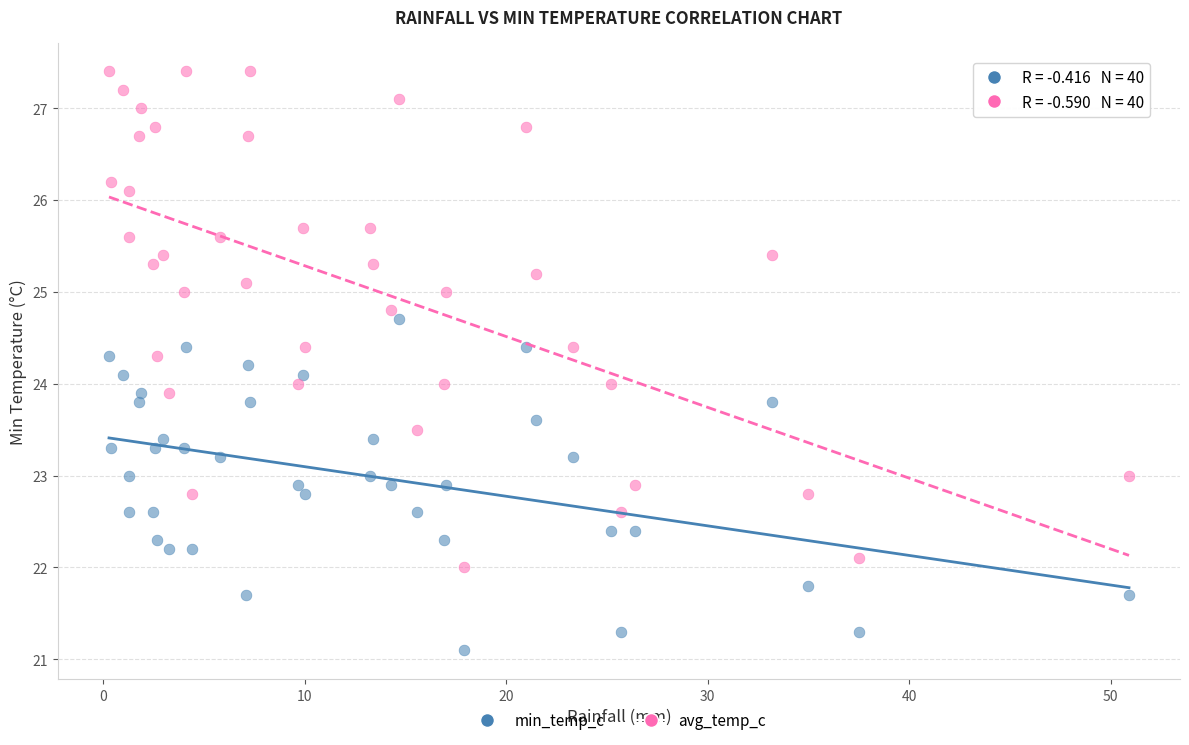

Across all data points, what is the range of Y values (max minus min)?

6.3